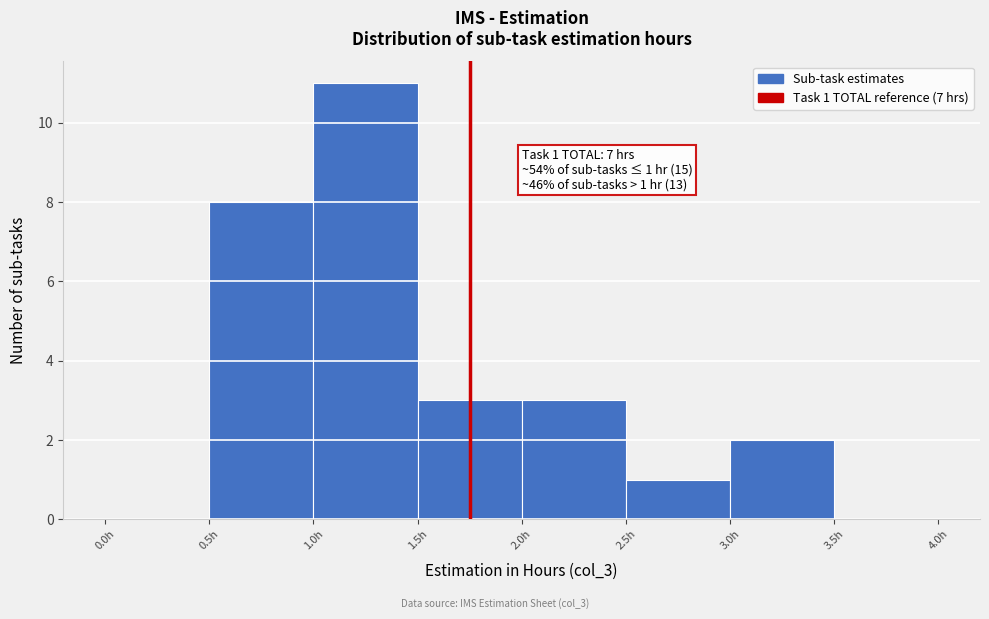

Over which range of the x-axis is the bar tallest?

1.0 to 1.5